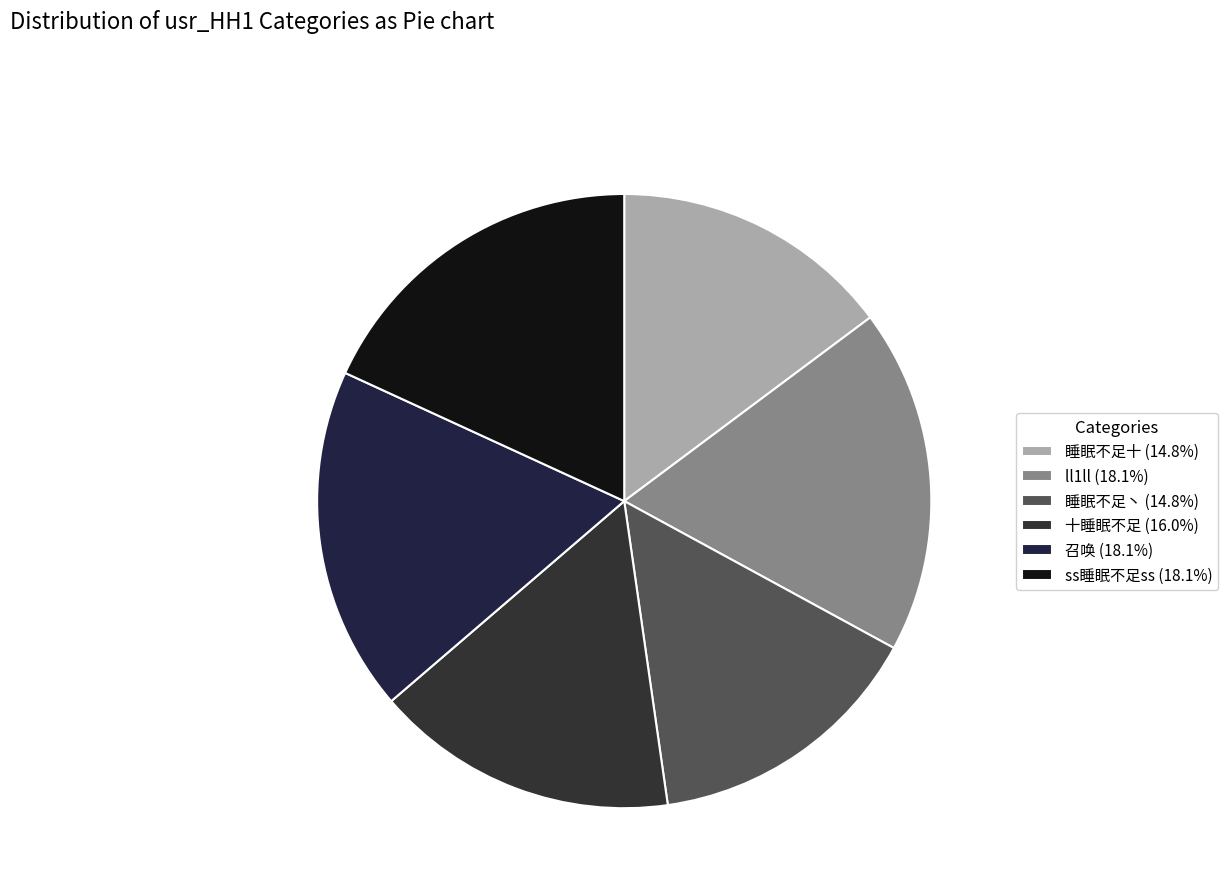

What percentage is NOT represented by 召唤?

81.9%